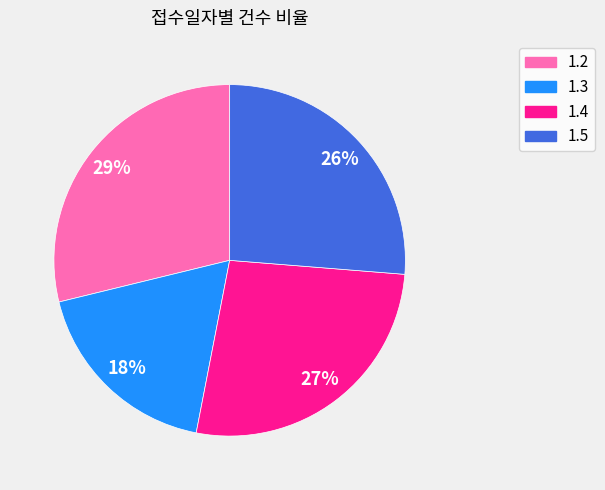

Does any single category account for the majority?

No